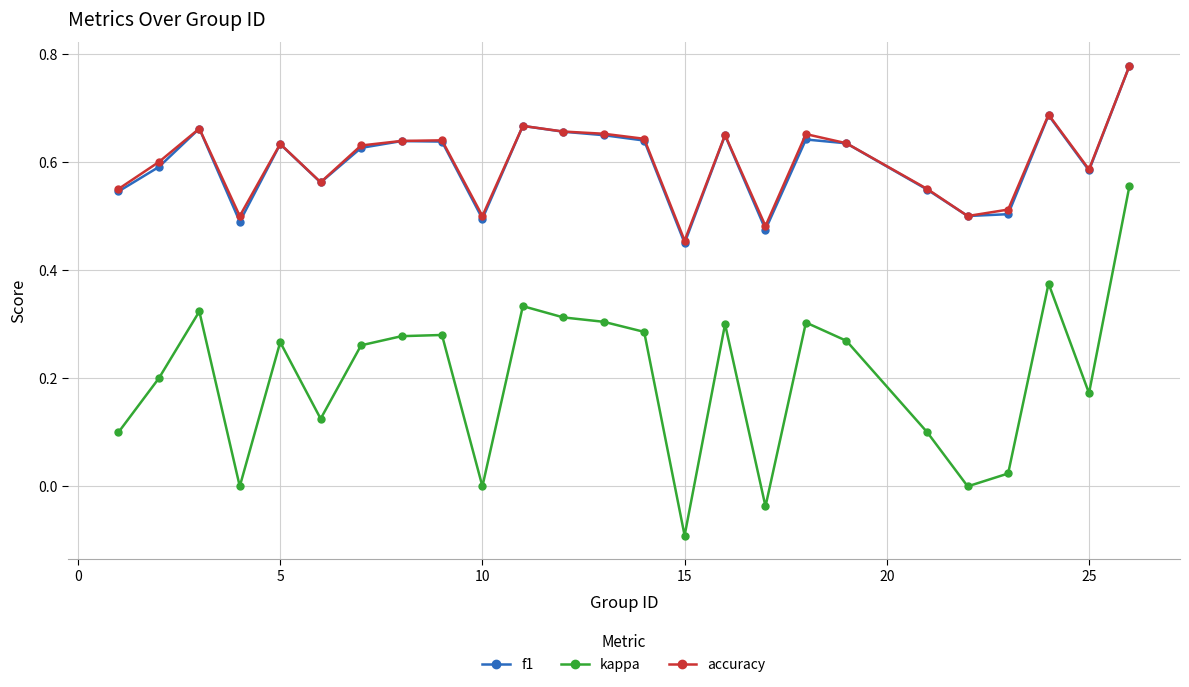

What is the minimum value shown in the chart?

-0.1